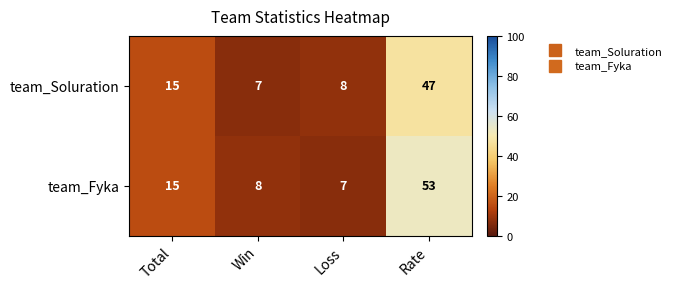

Which series has the largest total across all categories?

team_Fyka